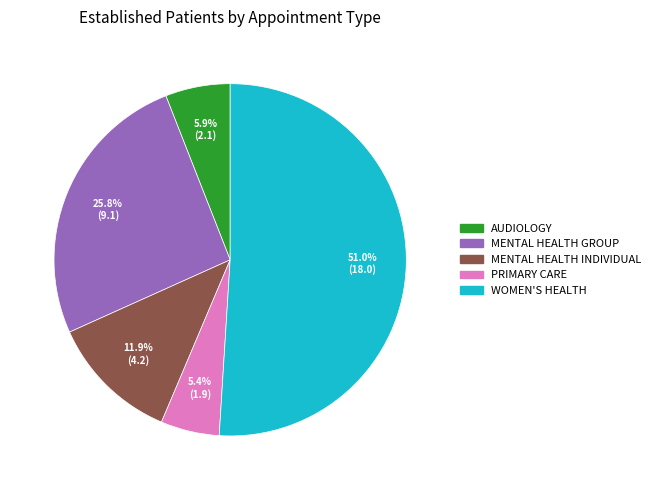

What portion of the pie excludes WOMEN'S HEALTH?

49.0%